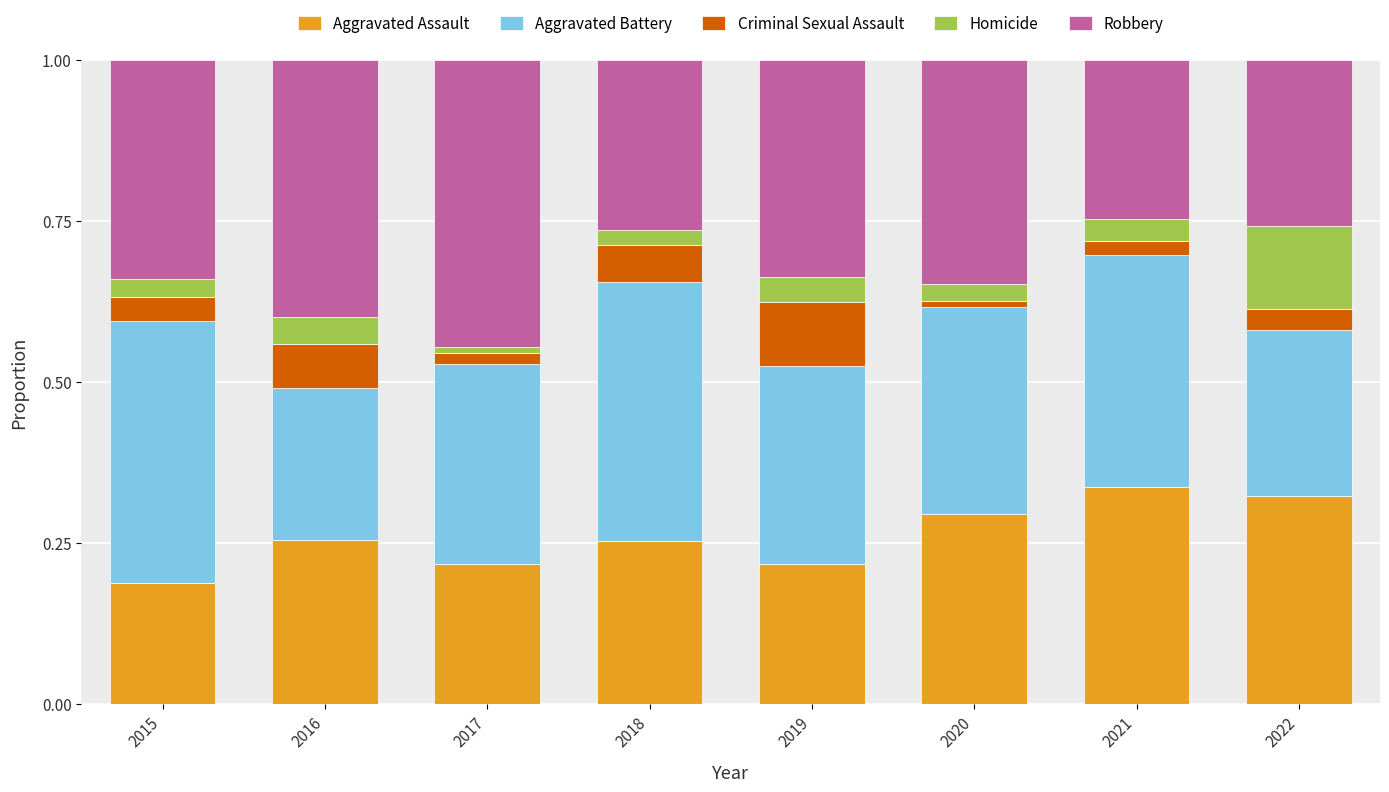

Are the bars horizontal?

No